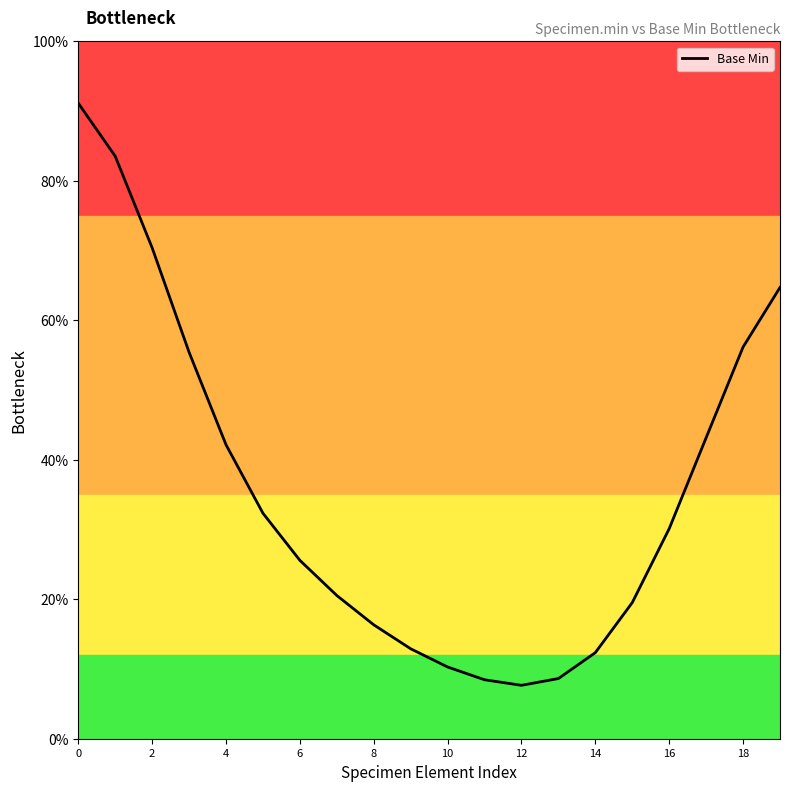

What is the label of the 12th point from the left?

11